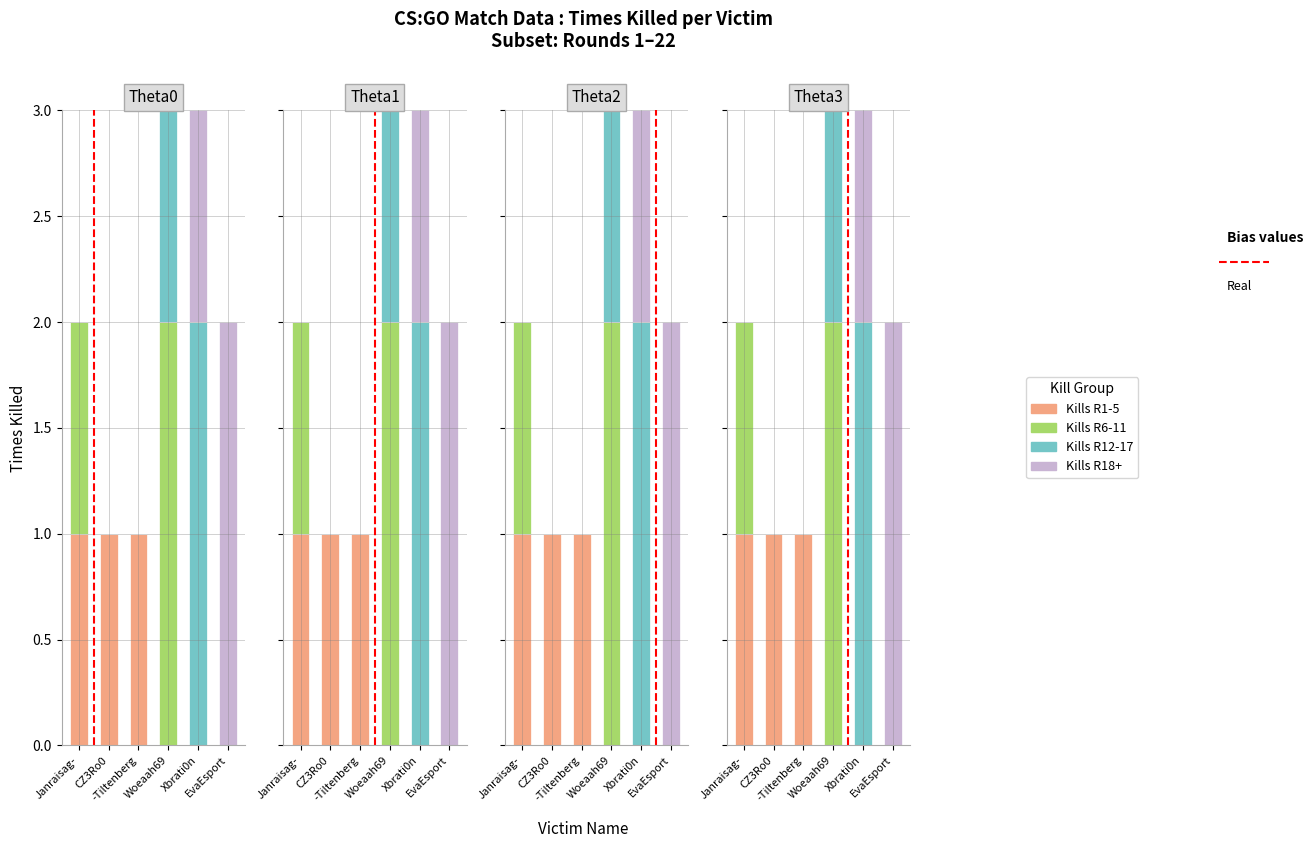

What is the value of the 4th bar from the left?

4